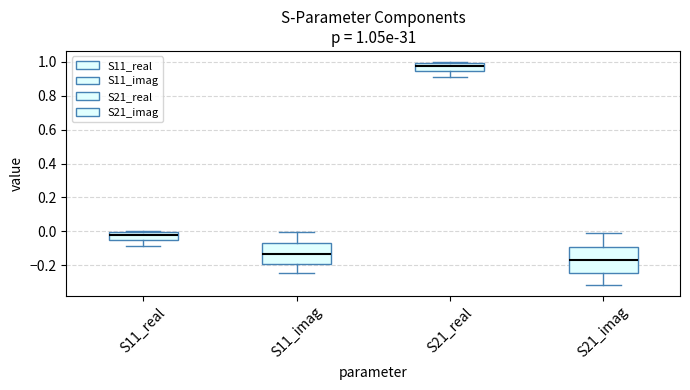

Which box is the tallest, from its lower edge to its upper edge?

S21_imag